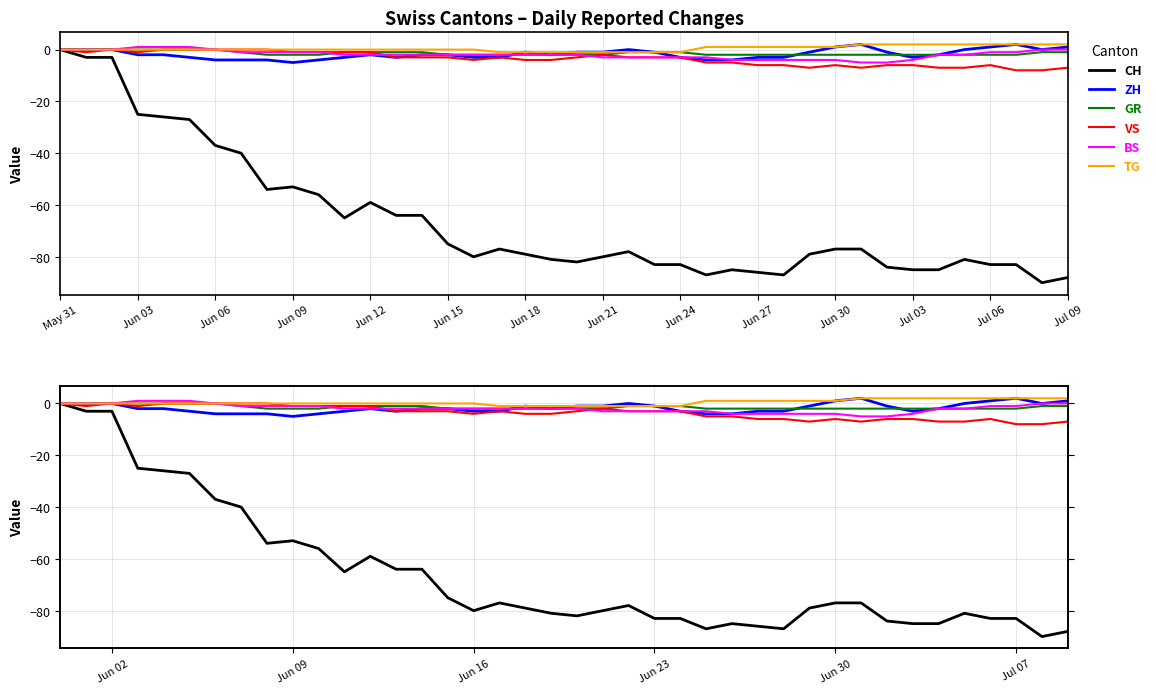

Where does the ZH series first go above -2?

May 31